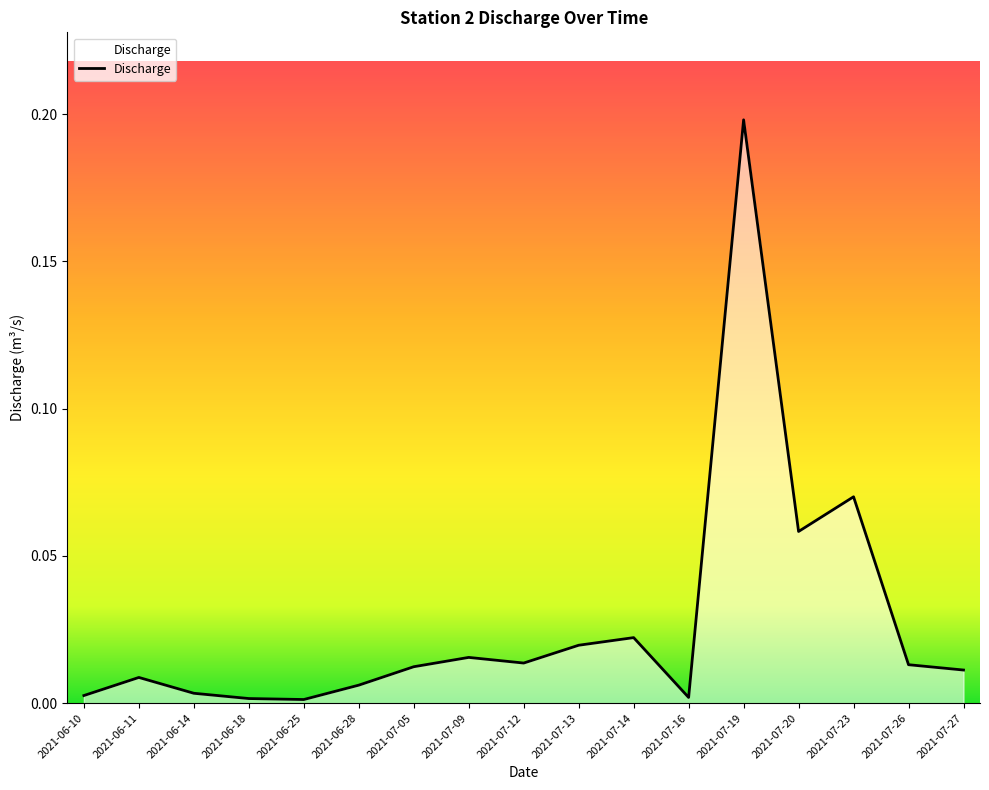

The chart shows a value of 0.0 at 2021-07-05. True or false?

True